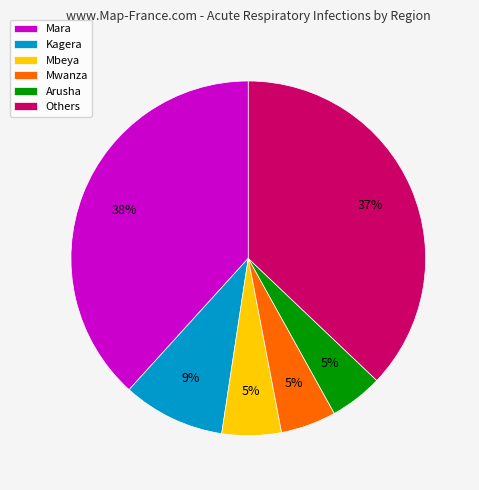

Is the sum of Arusha and Mara greater than half?

No